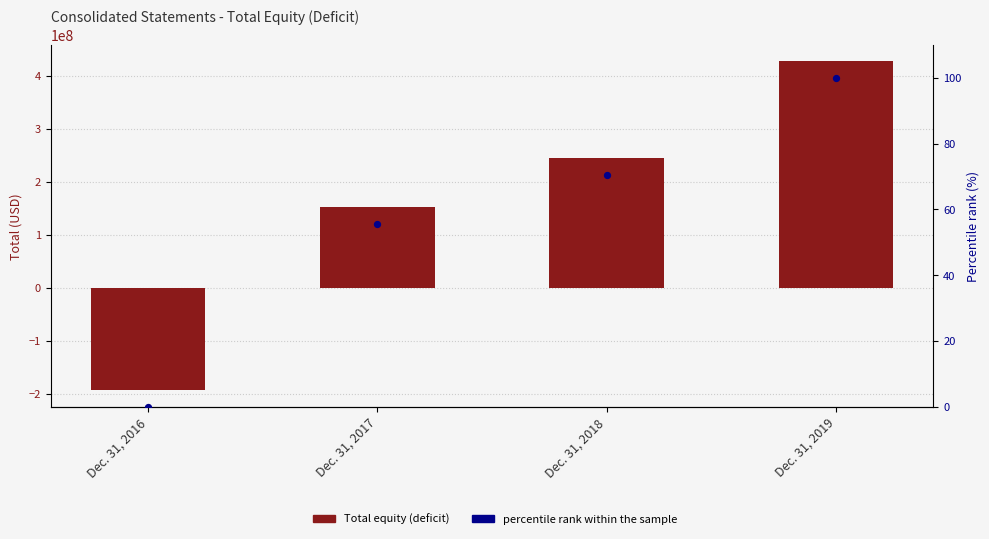

What are all the series names shown in the legend?

Total equity (deficit), percentile rank within the sample